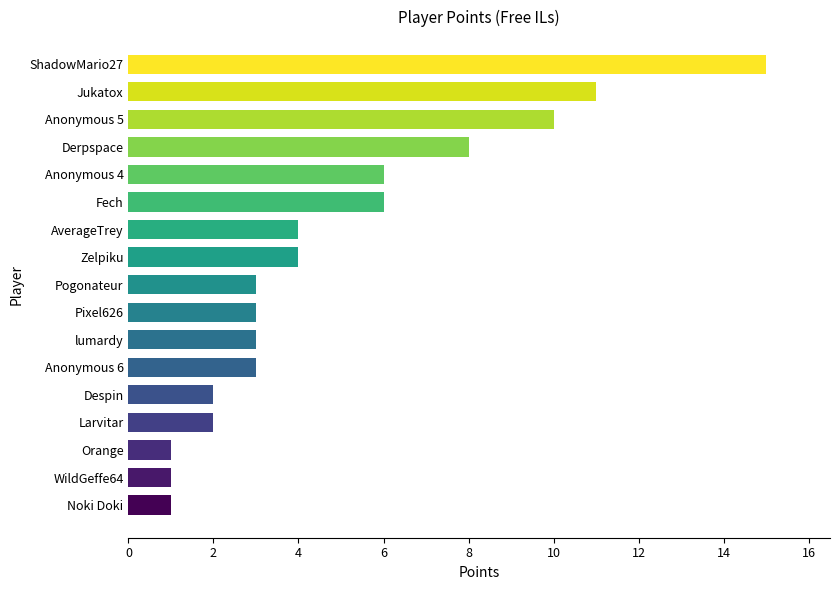

Approximately how many times larger is the value at Noki Doki compared to lumardy?

0.3